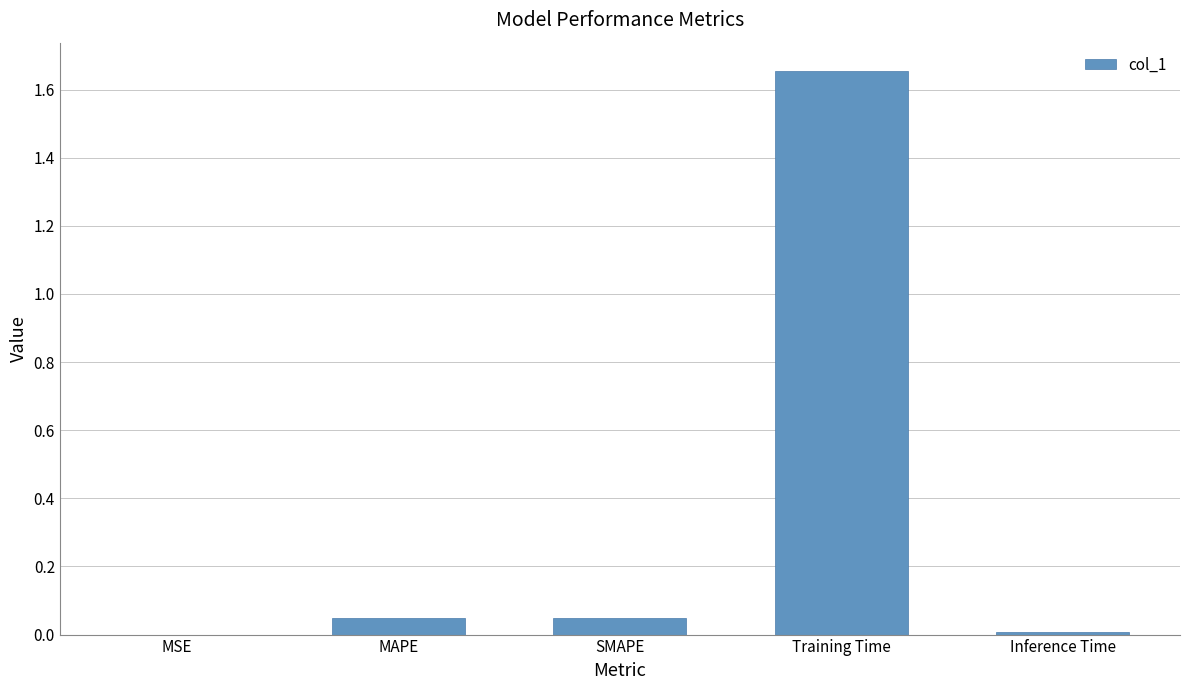

The value at SMAPE is 0.0. True or false?

True